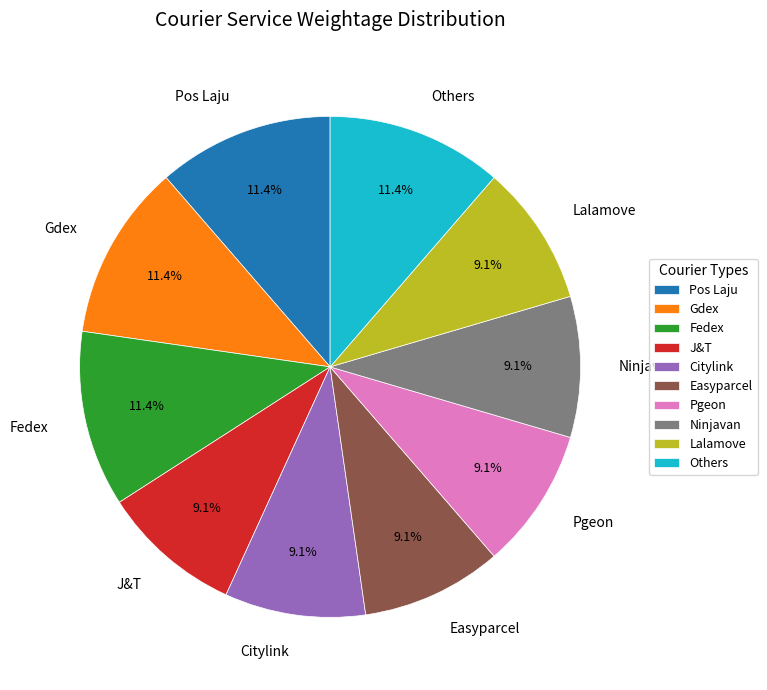

How many slices are in this pie chart?

10